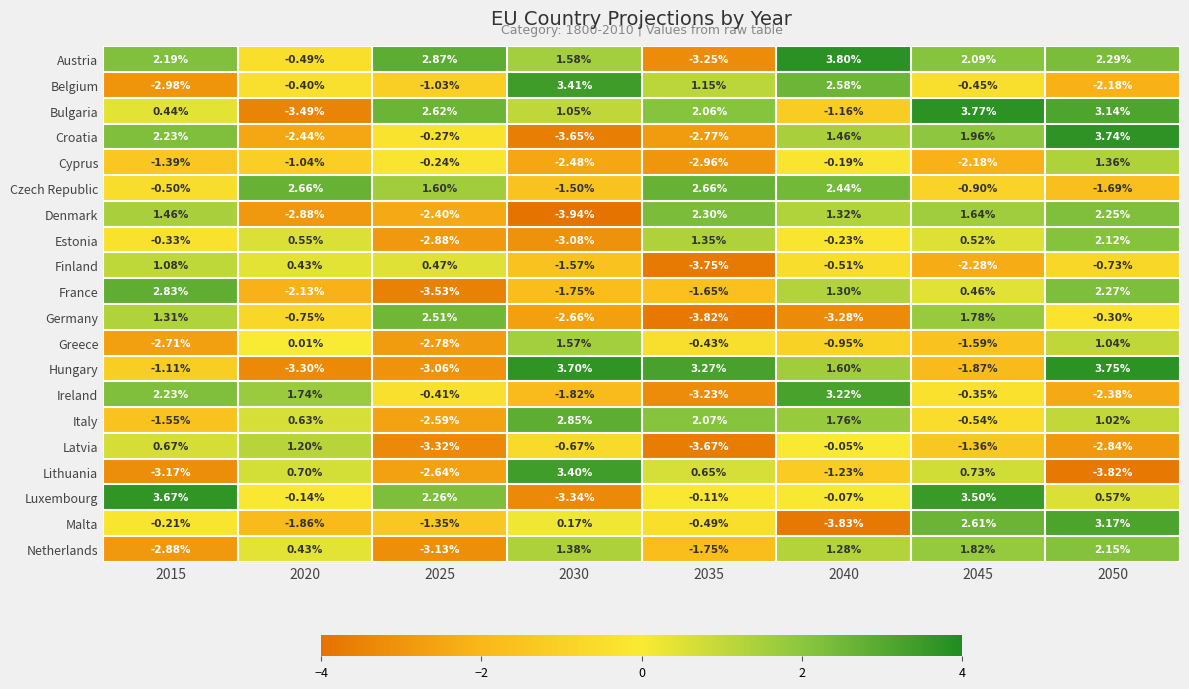

Which series changed the most between 2020 and 2040?

Hungary